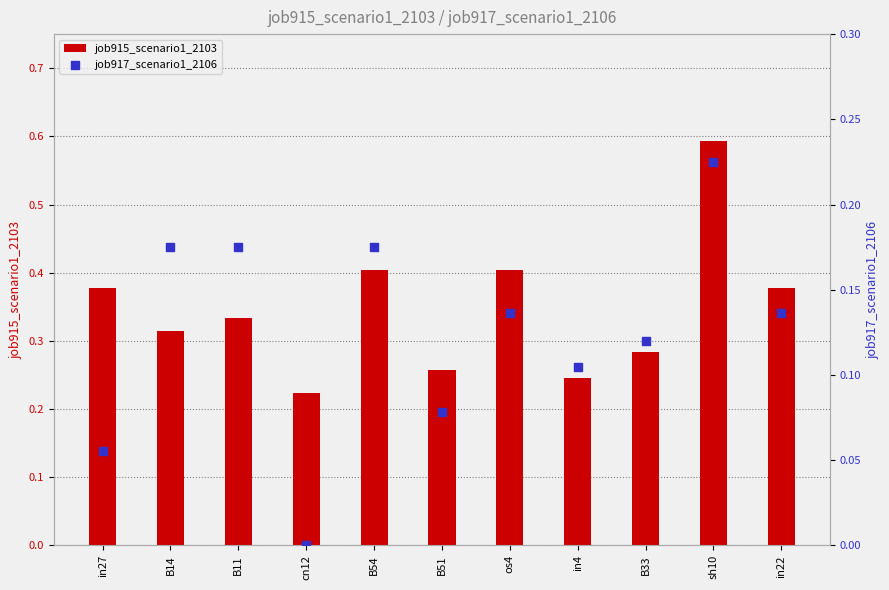

Which series contains the lowest Y value?

job917_scenario1_2106